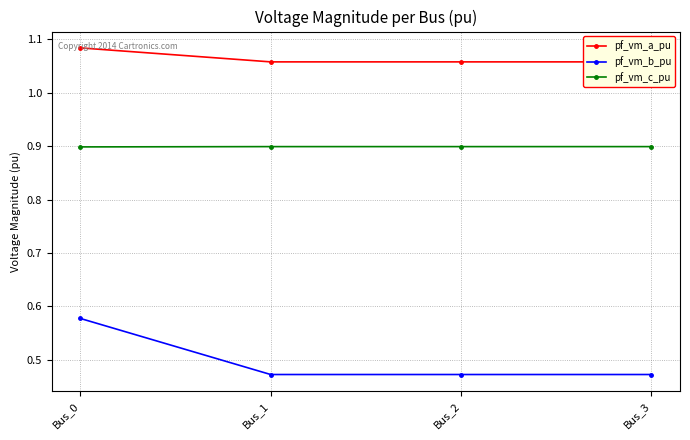

Reading left to right, list all the values displayed in this chart.

pf_vm_a_pu: Bus_0=1.1	Bus_1=1.1	Bus_2=1.1	Bus_3=1.1
pf_vm_b_pu: Bus_0=0.6	Bus_1=0.5	Bus_2=0.5	Bus_3=0.5
pf_vm_c_pu: Bus_0=0.9	Bus_1=0.9	Bus_2=0.9	Bus_3=0.9